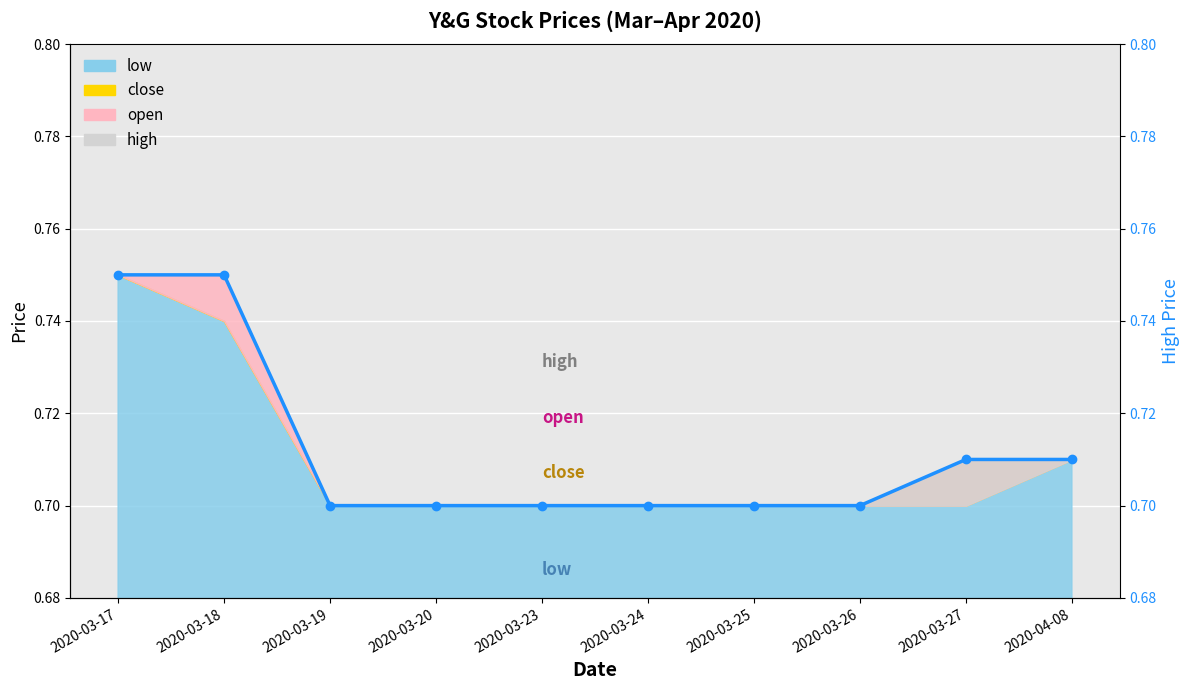

Which label corresponds to the largest value in the chart?

2020-03-17